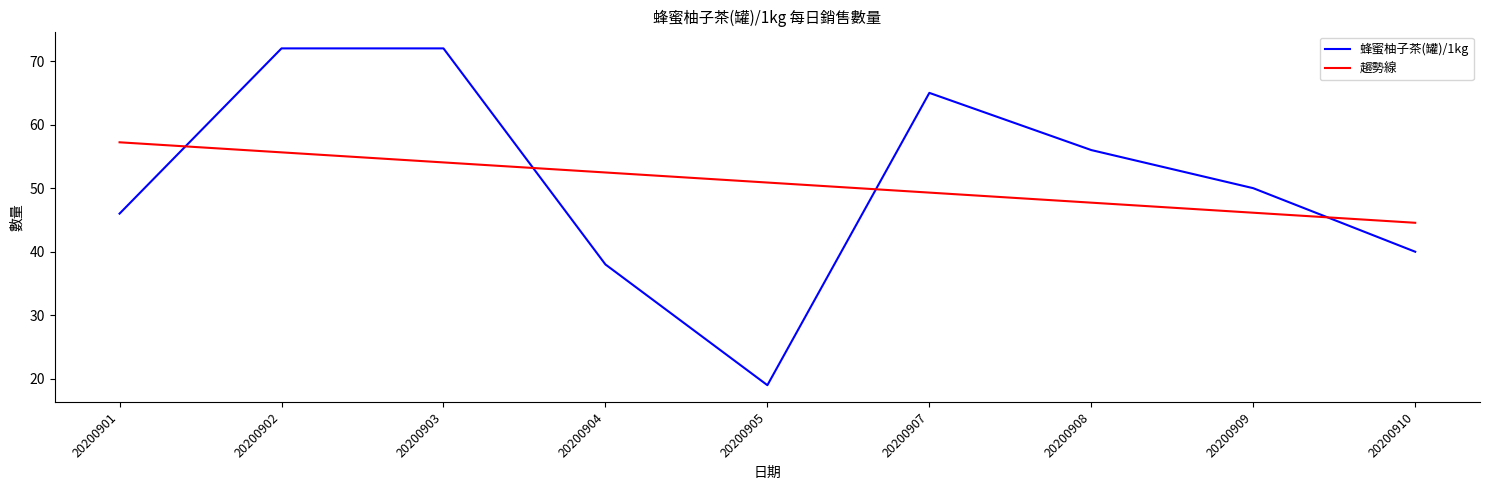

Reading right to left, transcribe all the data shown in this chart.

蜂蜜柚子茶(罐)/1kg: 40.0	50.0	56.0	65.0	19.0	38.0	72.0	72.0	46.0
趨勢線: 44.6	46.1	47.7	49.3	50.9	52.5	54.1	55.6	57.2